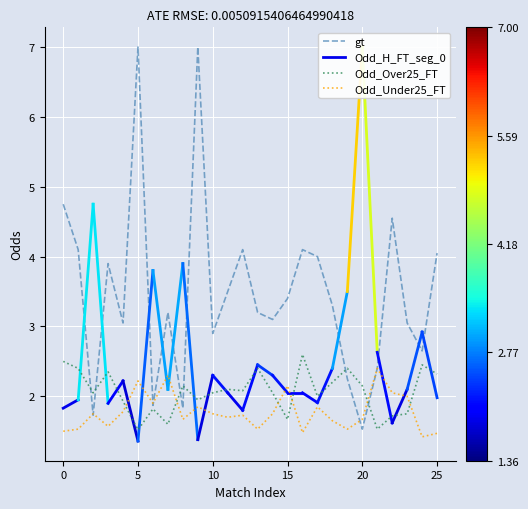

What is the minimum value for gt?

1.5